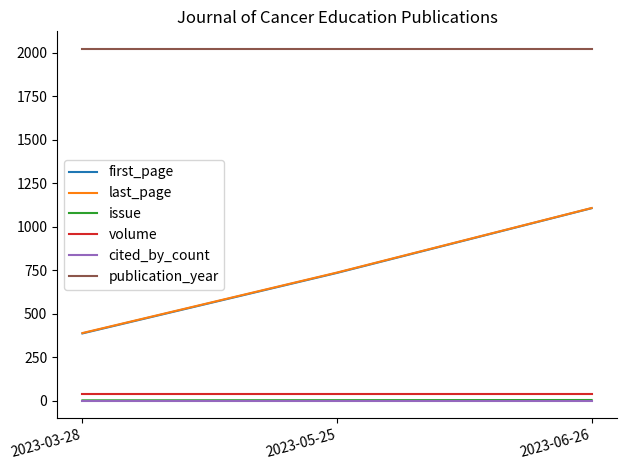

Which series has the largest total across all categories?

publication_year